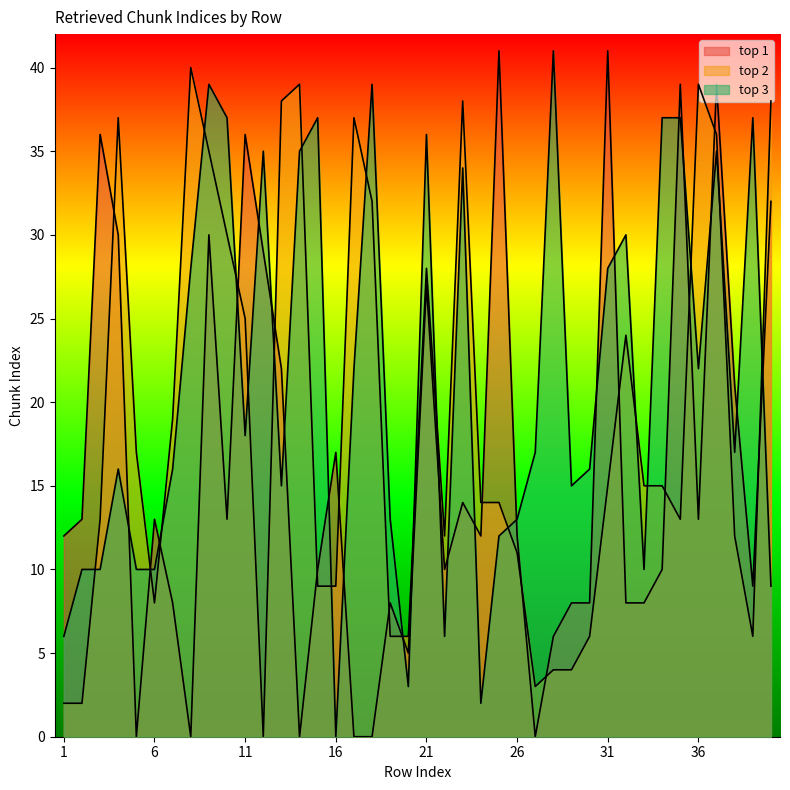

What is the difference between the maximum and minimum values in the top 2 series?

40